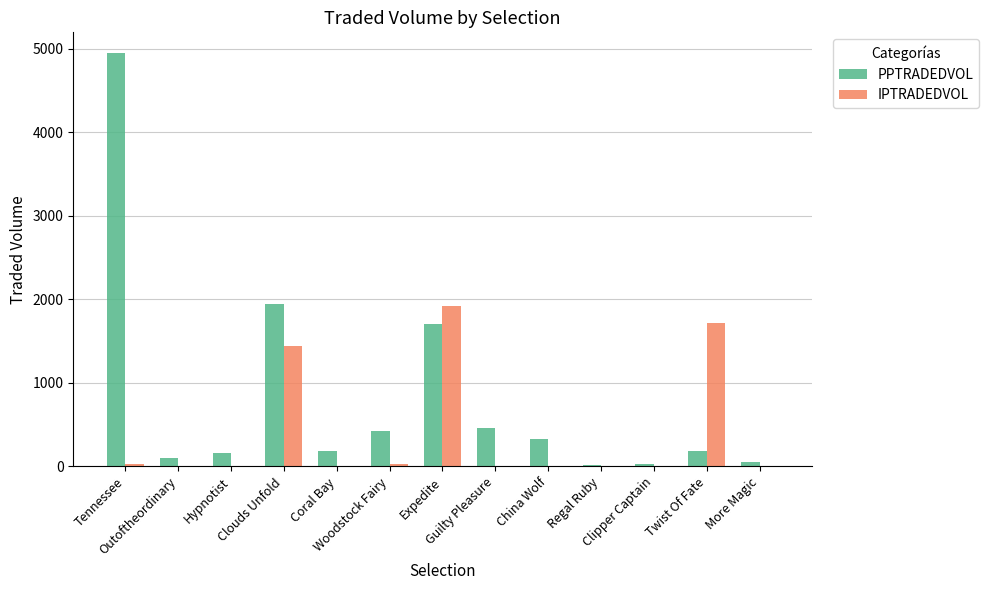

What is the greatest value displayed?

4948.4